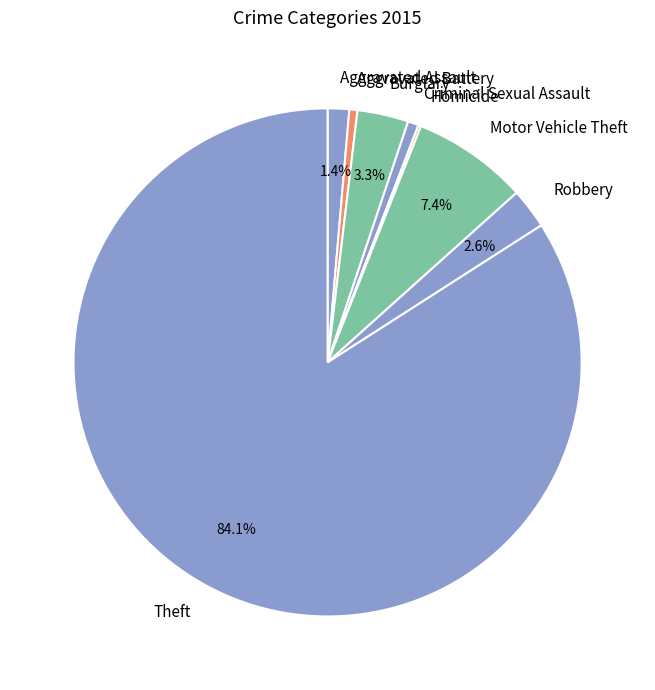

Between Aggravated Battery and Burglary, which is larger?

Burglary